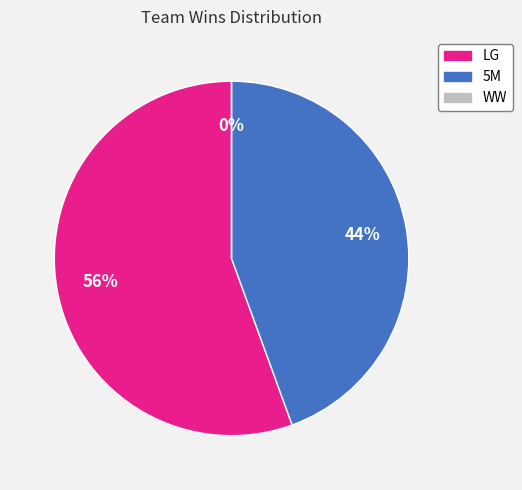

Is the sum of 5M and LG greater than half?

Yes